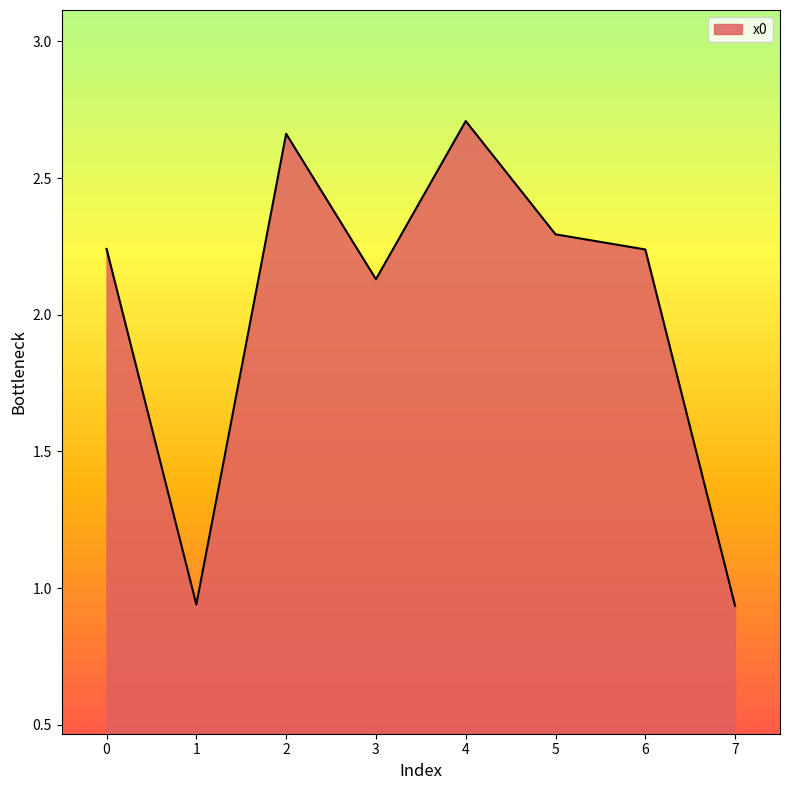

What is the change in value from 5 to 7?

-1.4